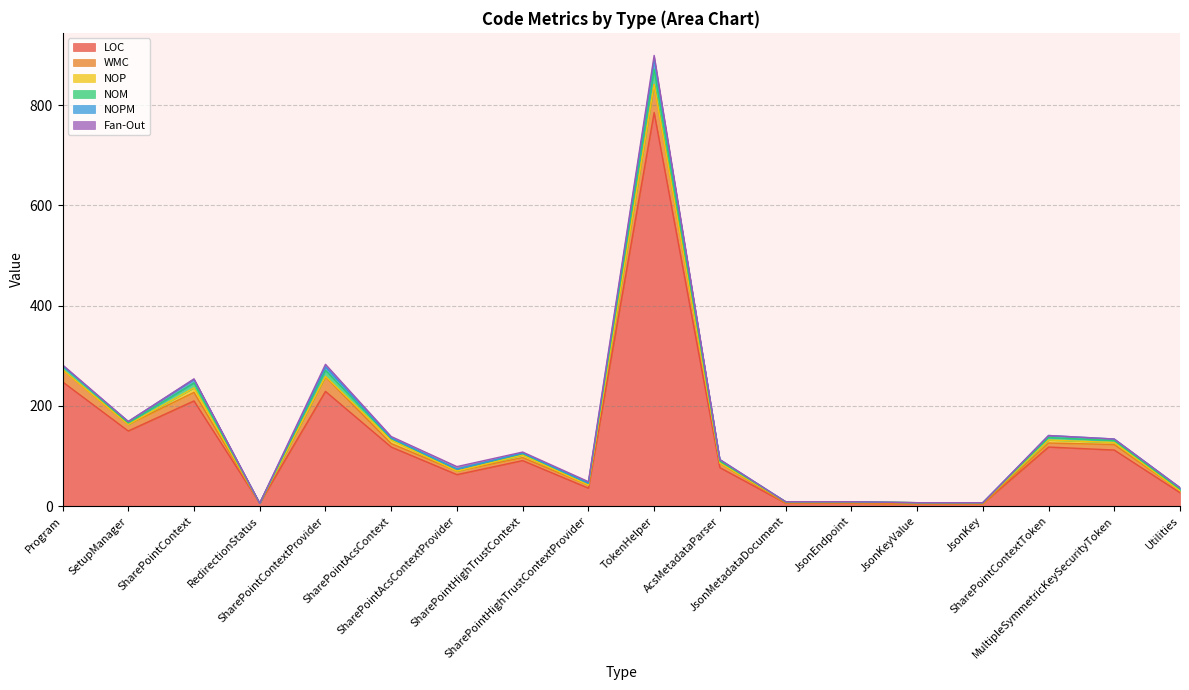

How many values in the NOM series are below 4?

9